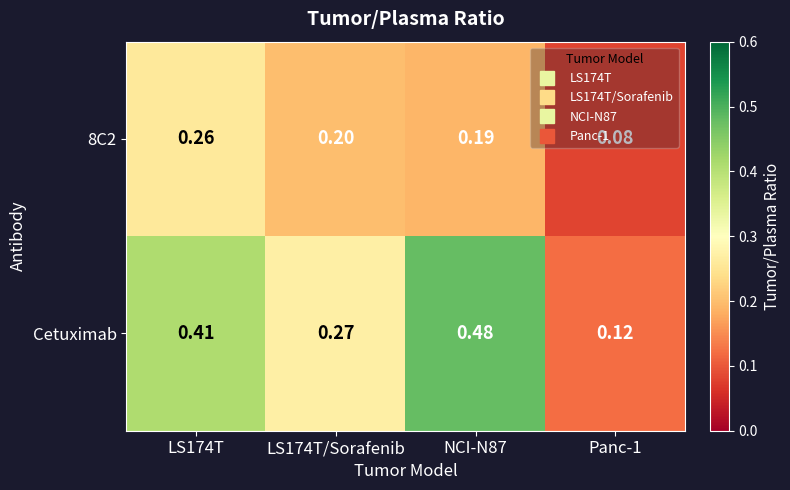

Is the value of Cetuximab at LS174T greater than the value of 8C2 at NCI-N87?

Yes